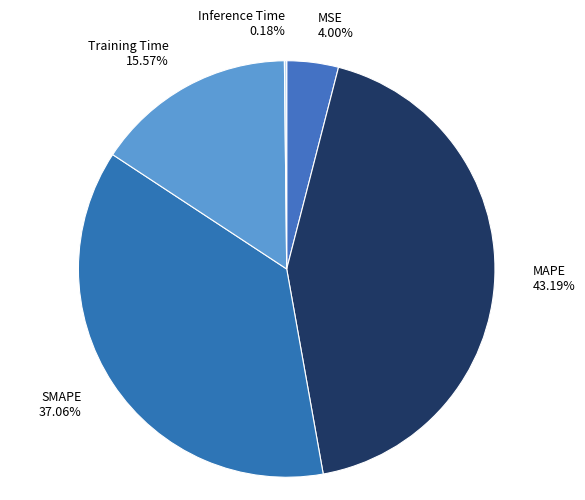

The SMAPE slice represents 49% of the pie. True or false?

False